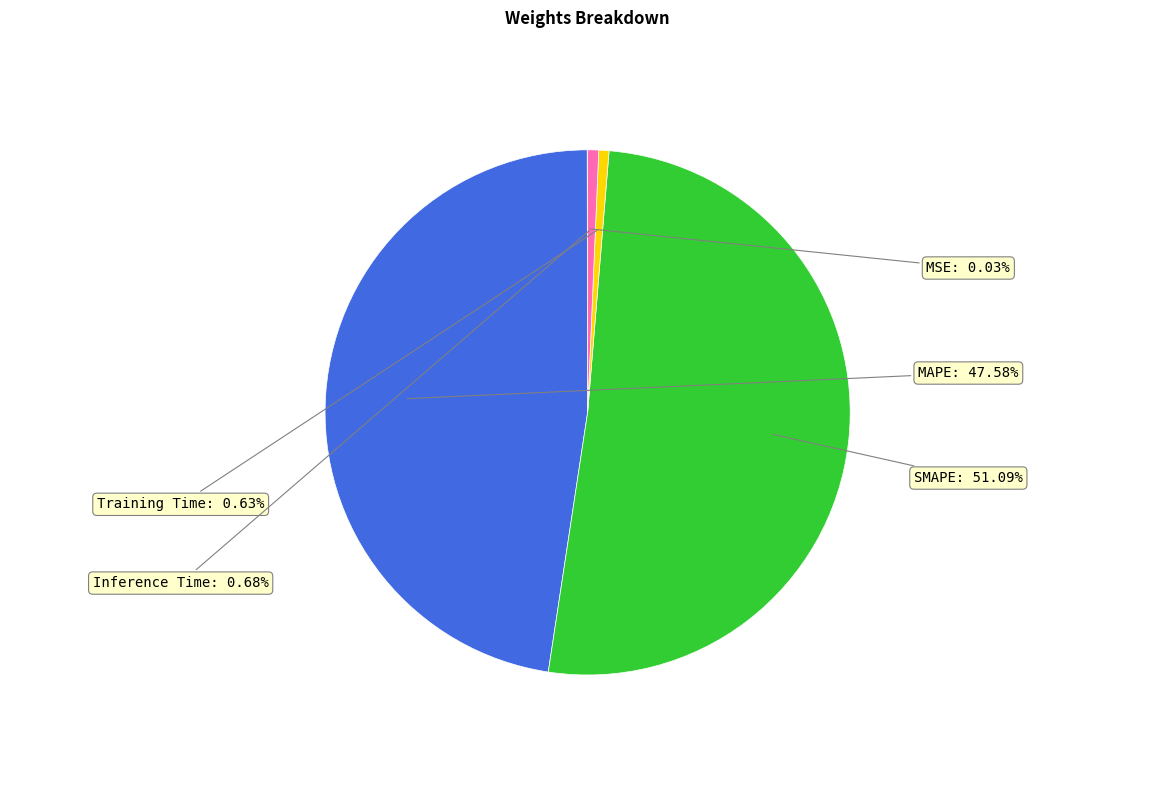

To the nearest percent, what is the difference between the largest and smallest slice percentages?

51%